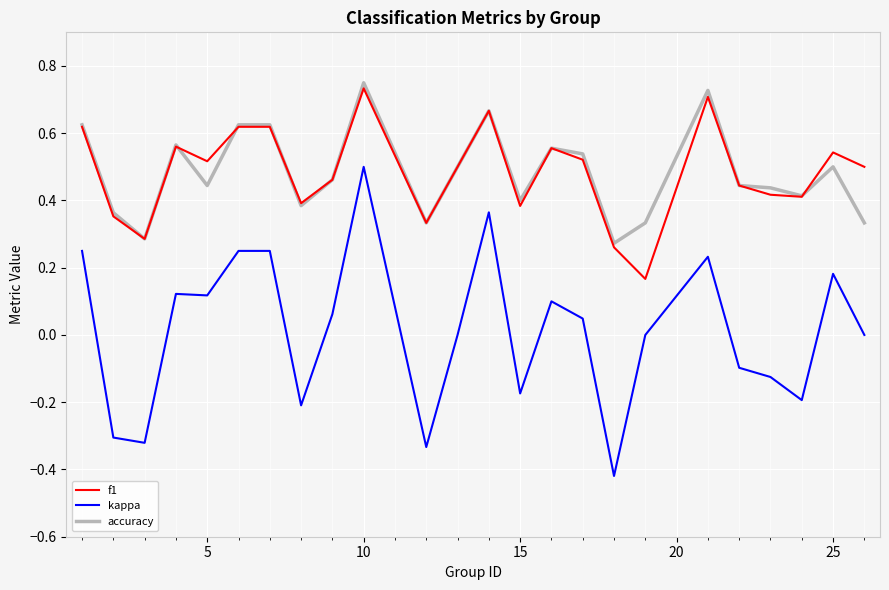

True or false: kappa and f1 intersect in this chart.

False